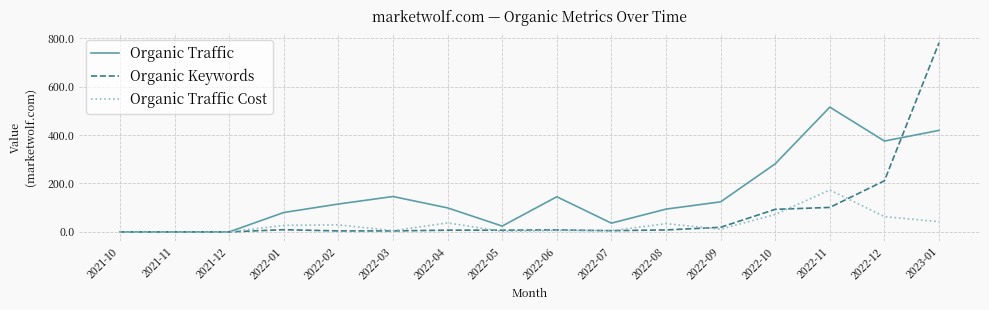

What is the difference between the Organic Traffic Cost values at 2022-11 and 2022-09?

162